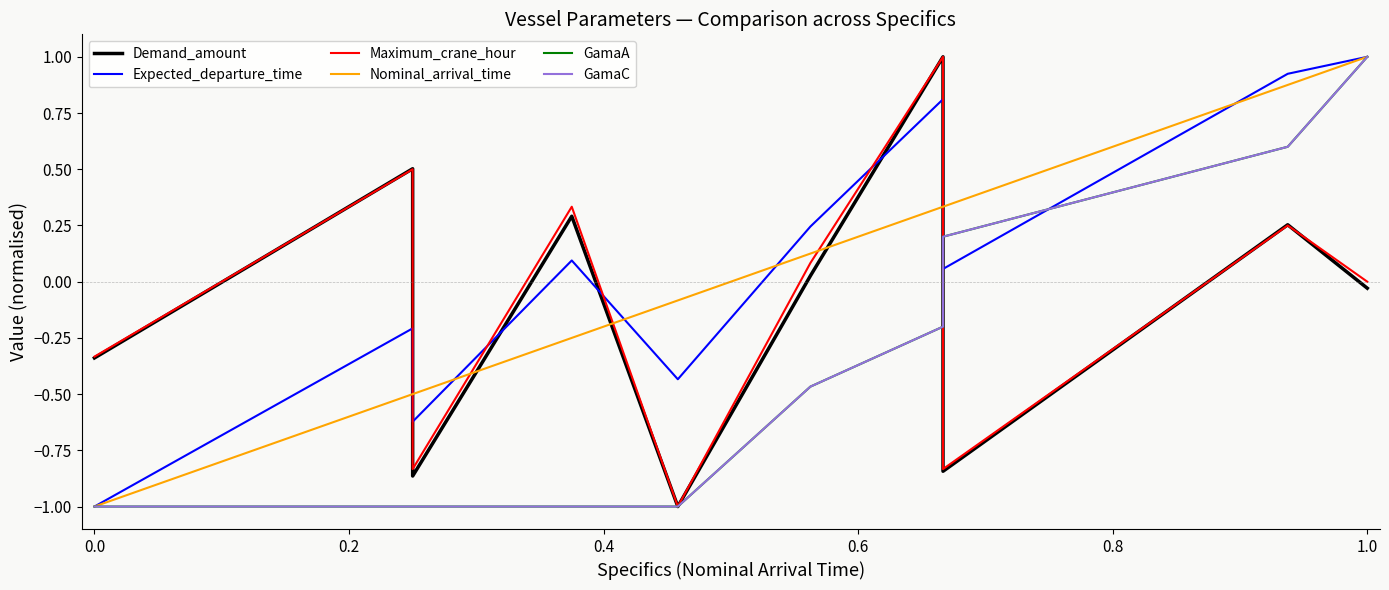

Which series ends up on top after the final intersection of Expected_departure_time and Demand_amount?

Expected_departure_time